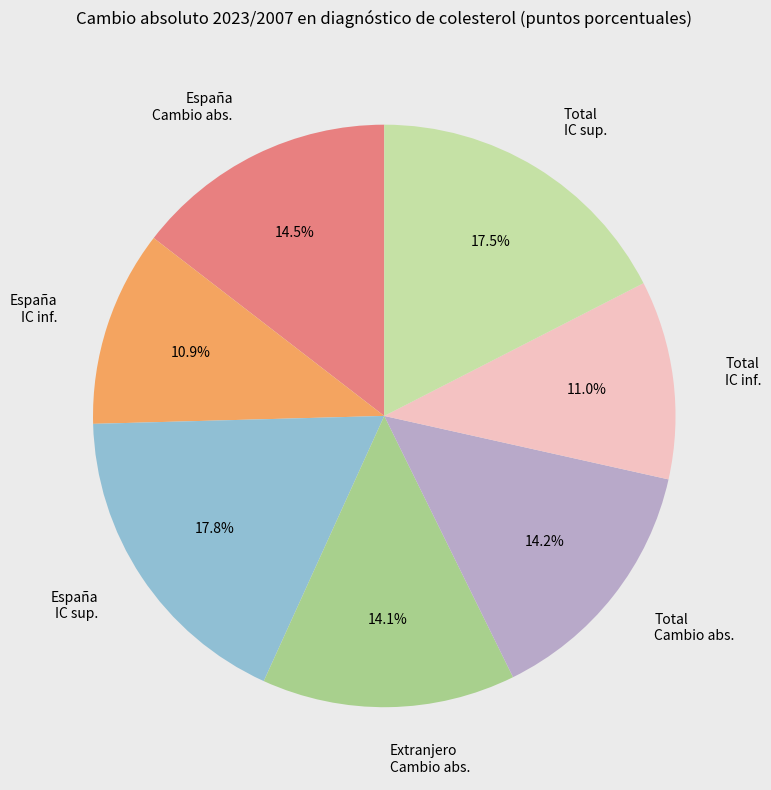

Which has a higher value, Total IC inf. or España Cambio abs.?

España Cambio abs.